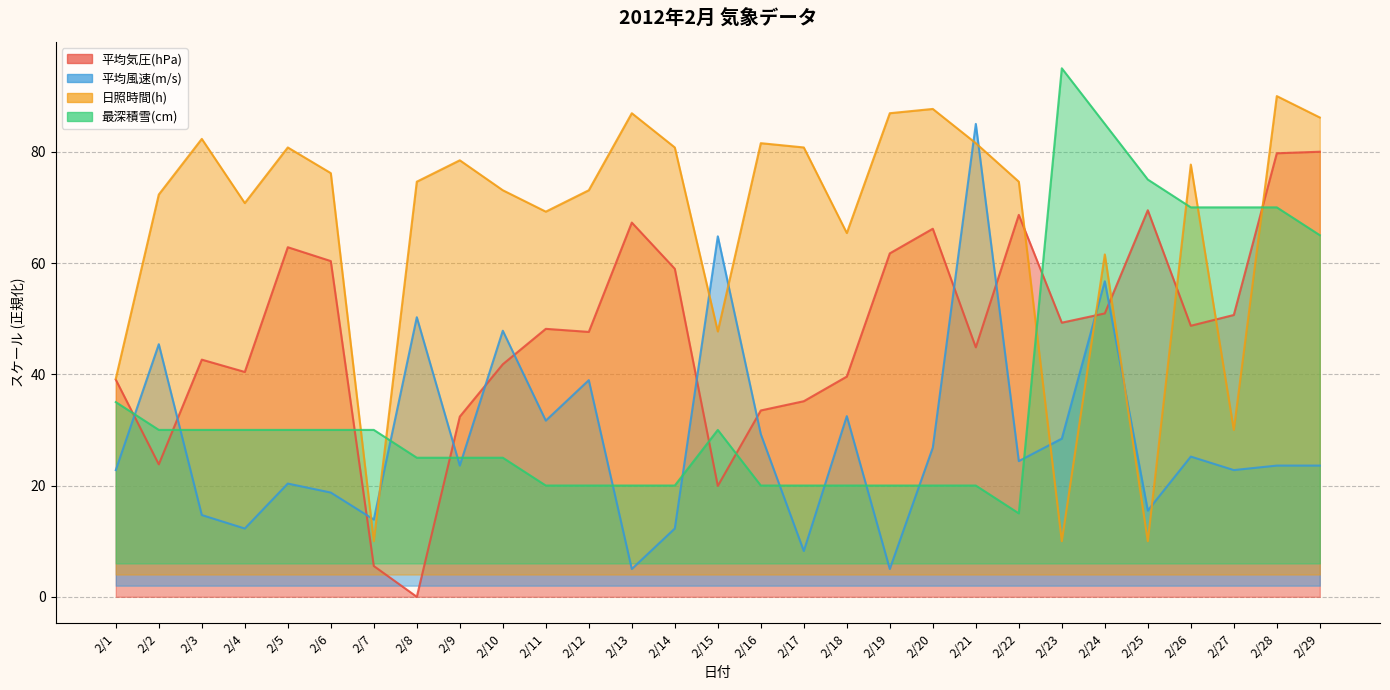

What is the value of the 日照時間(h) point at the 20th from the left?

87.7